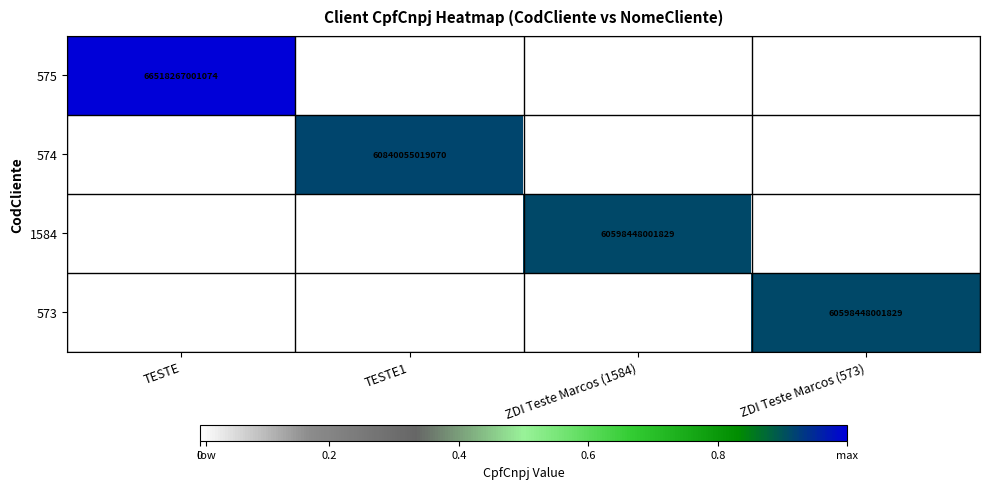

How many categories are shown in the chart?

4